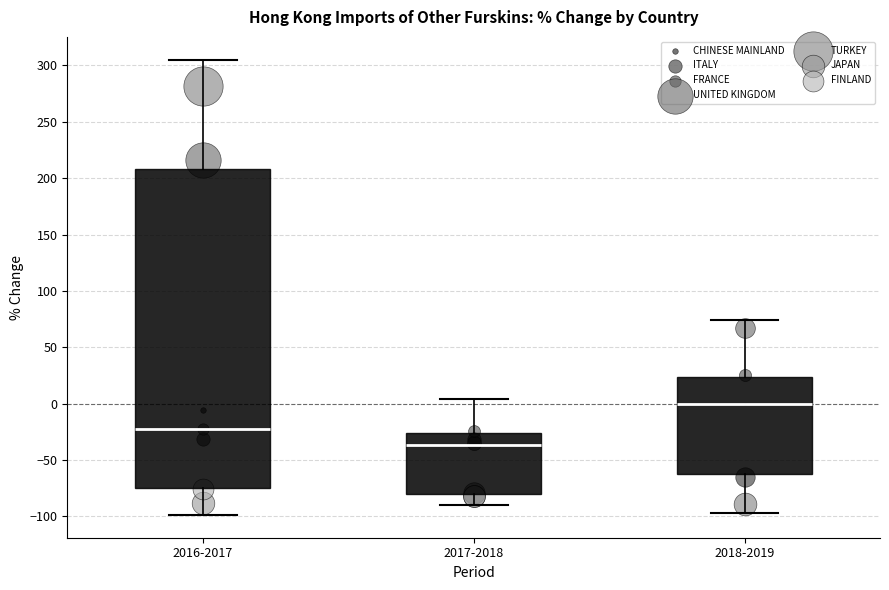

Reading left to right, transcribe this box plot: for each box, give where its median line is, the range the box spans, and where its two whiskers end, as read against the y-axis. The values are not printed on the chart, so give them approximately, as read against the axis.

2016-2017: median -25, box -75 to 210, whiskers -100 to 305
2017-2018: median -35, box -80 to -25, whiskers -90 to 5
2018-2019: median 0, box -60 to 25, whiskers -95 to 75